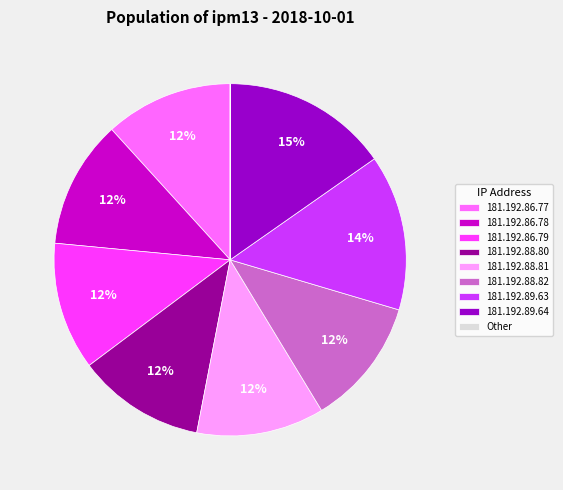

Combined, do 181.192.86.79 and 181.192.86.78 account for over 50%?

No